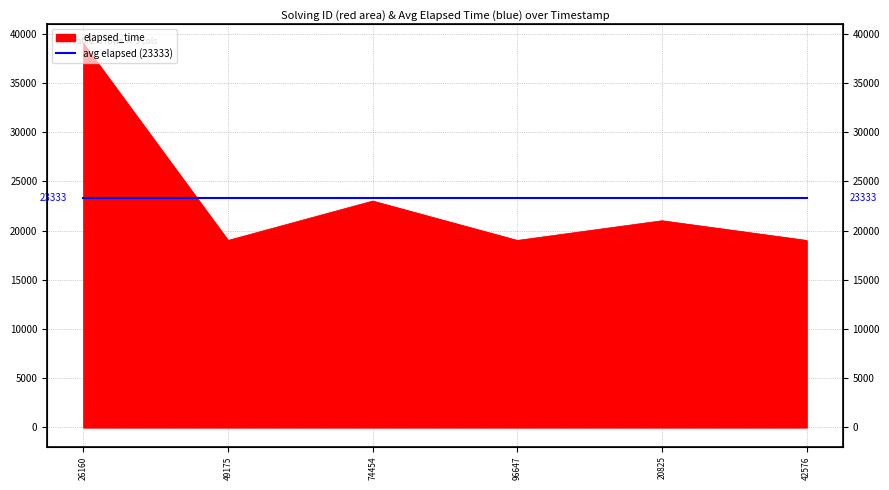

What is the ratio of the value at 49175 to the value at 96647?

1.0